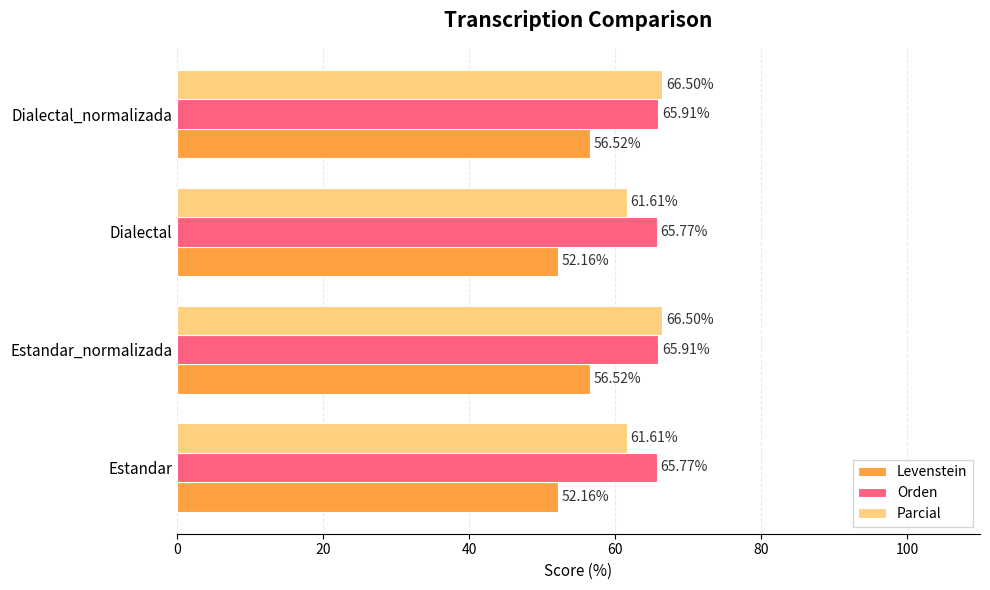

Which series has the largest range (max minus min)?

Parcial